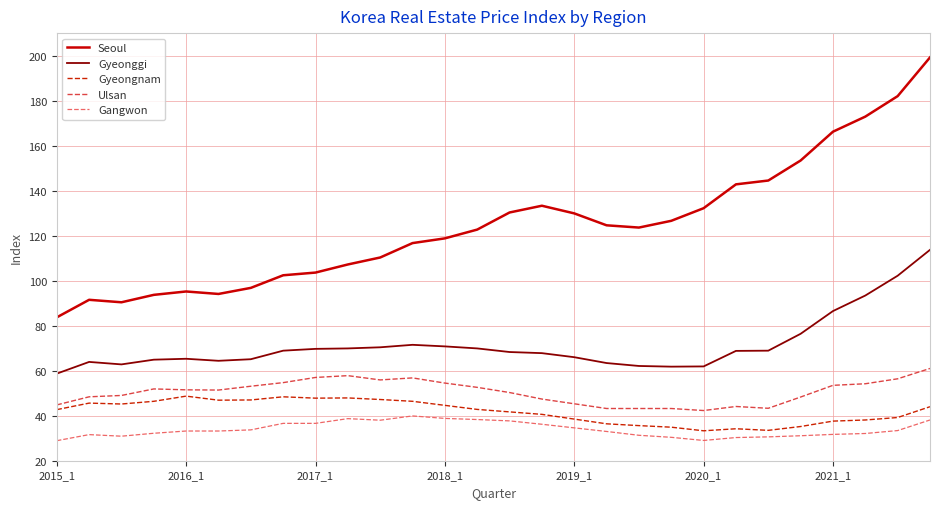

What is the minimum value for Gangwon?

28.9